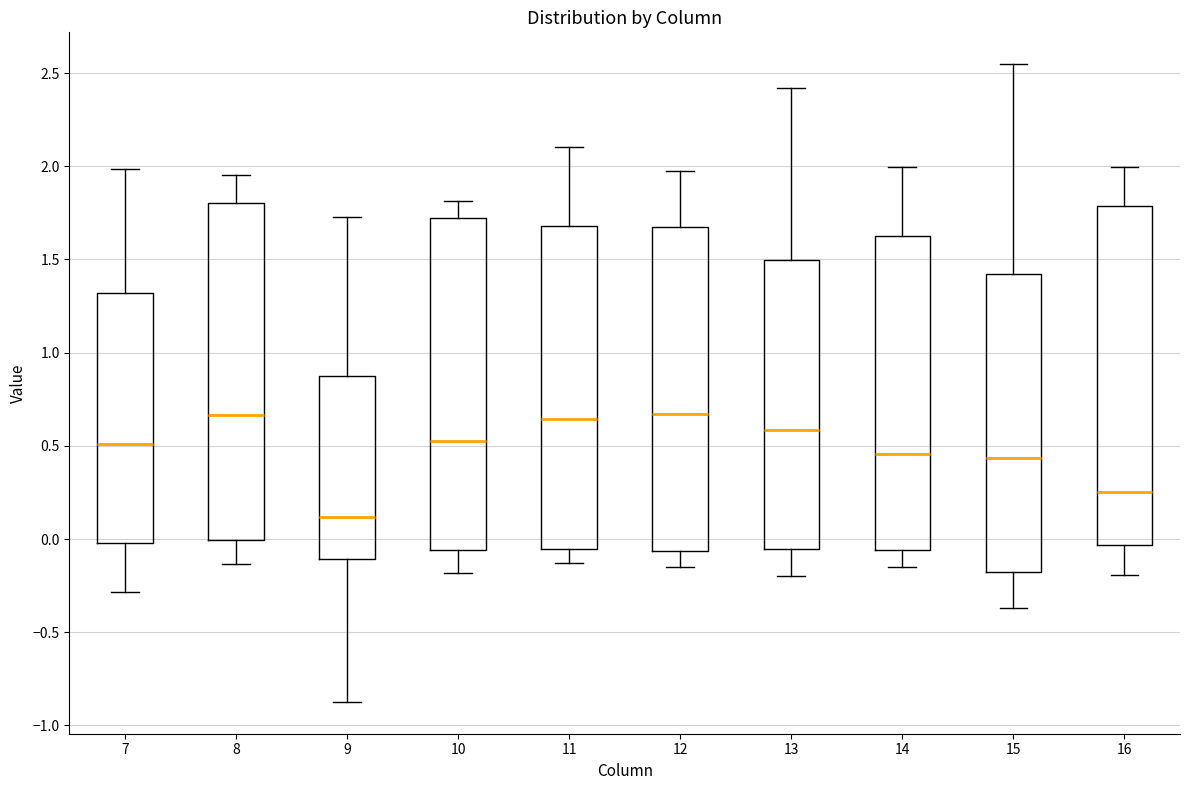

Which box has the lowest median line?

9